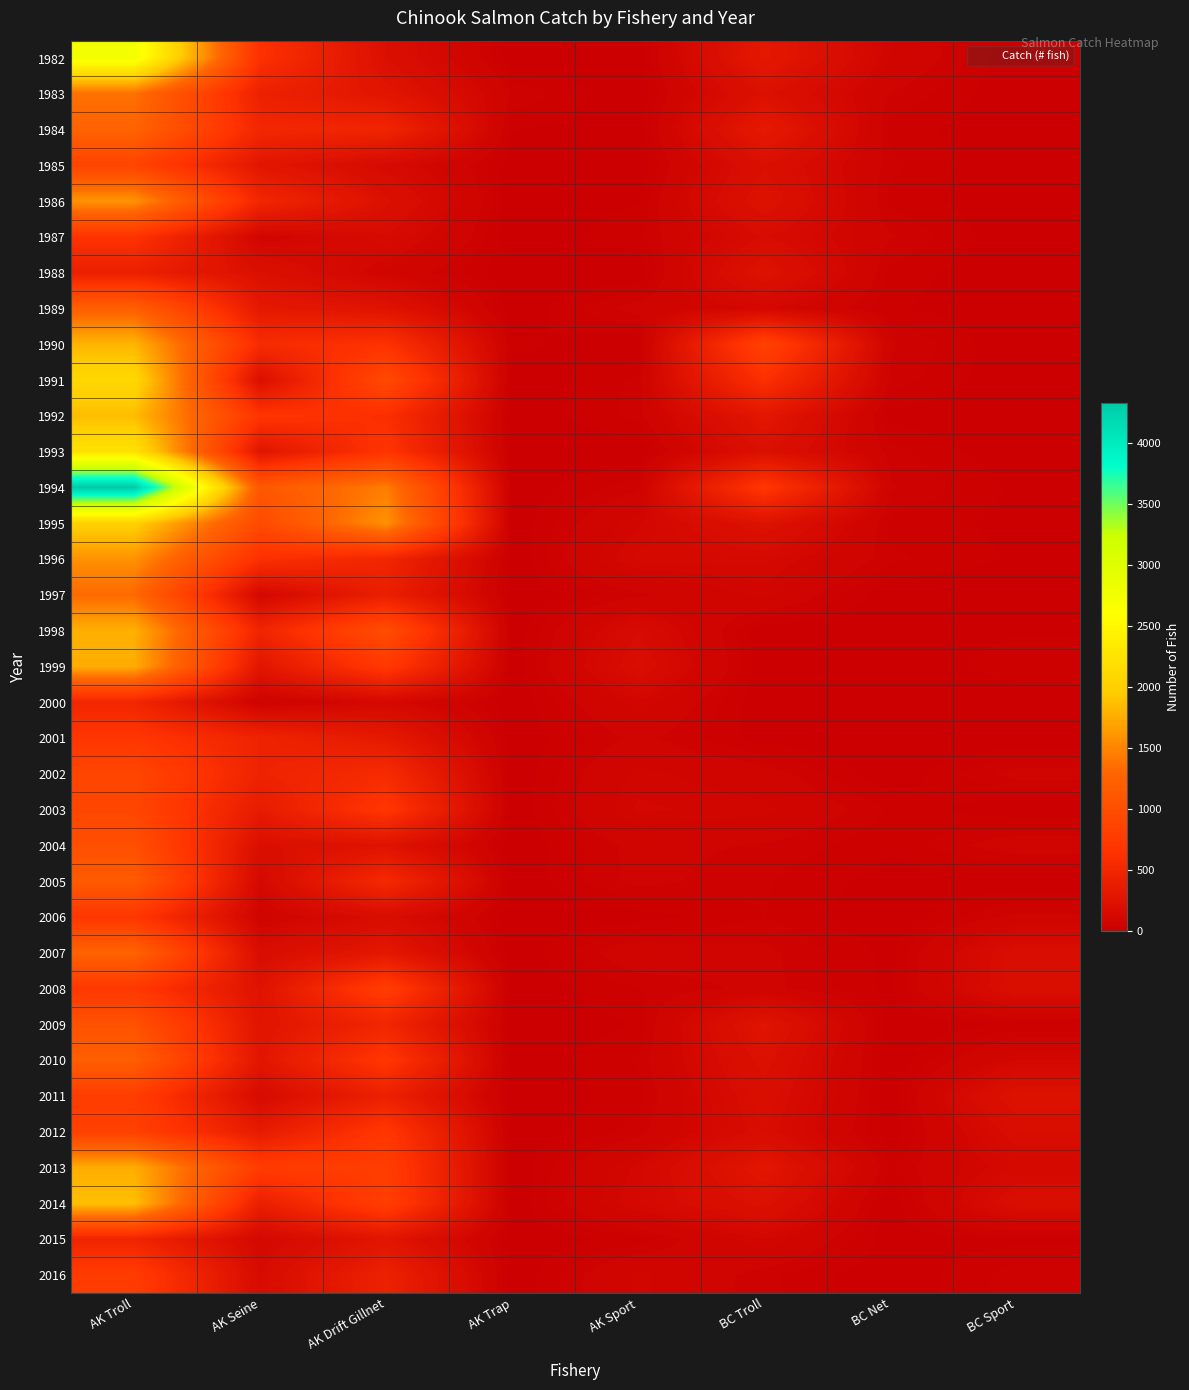

Reading left to right, extract all data points from this chart.

1982: AK Troll=2758	AK Seine=628	AK Drift Gillnet=203	AK Trap=0	AK Sport=0	BC Troll=316	BC Net=84	BC Sport=0
1983: AK Troll=1374	AK Seine=424	AK Drift Gillnet=277	AK Trap=49	AK Sport=0	BC Troll=214	BC Net=50	BC Sport=0
1984: AK Troll=1266	AK Seine=504	AK Drift Gillnet=471	AK Trap=18	AK Sport=0	BC Troll=331	BC Net=27	BC Sport=0
1985: AK Troll=868	AK Seine=287	AK Drift Gillnet=137	AK Trap=5	AK Sport=0	BC Troll=201	BC Net=39	BC Sport=0
1986: AK Troll=1598	AK Seine=493	AK Drift Gillnet=213	AK Trap=0	AK Sport=16	BC Troll=236	BC Net=28	BC Sport=0
1987: AK Troll=657	AK Seine=82	AK Drift Gillnet=148	AK Trap=4	AK Sport=28	BC Troll=155	BC Net=53	BC Sport=0
1988: AK Troll=406	AK Seine=207	AK Drift Gillnet=78	AK Trap=0	AK Sport=0	BC Troll=242	BC Net=27	BC Sport=0
1989: AK Troll=1217	AK Seine=320	AK Drift Gillnet=247	AK Trap=0	AK Sport=62	BC Troll=106	BC Net=20	BC Sport=0
1990: AK Troll=1803	AK Seine=566	AK Drift Gillnet=637	AK Trap=23	AK Sport=0	BC Troll=840	BC Net=54	BC Sport=0
1991: AK Troll=2103	AK Seine=190	AK Drift Gillnet=941	AK Trap=0	AK Sport=38	BC Troll=614	BC Net=44	BC Sport=0
1992: AK Troll=1854	AK Seine=676	AK Drift Gillnet=600	AK Trap=0	AK Sport=40	BC Troll=289	BC Net=10	BC Sport=0
1993: AK Troll=2227	AK Seine=269	AK Drift Gillnet=666	AK Trap=0	AK Sport=0	BC Troll=207	BC Net=41	BC Sport=0
1994: AK Troll=4333	AK Seine=1123	AK Drift Gillnet=1450	AK Trap=0	AK Sport=45	BC Troll=694	BC Net=53	BC Sport=13
1995: AK Troll=2018	AK Seine=947	AK Drift Gillnet=1588	AK Trap=0	AK Sport=98	BC Troll=236	BC Net=28	BC Sport=11
1996: AK Troll=1585	AK Seine=623	AK Drift Gillnet=487	AK Trap=0	AK Sport=125	BC Troll=125	BC Net=38	BC Sport=14
1997: AK Troll=1321	AK Seine=108	AK Drift Gillnet=397	AK Trap=0	AK Sport=45	BC Troll=91	BC Net=0	BC Sport=0
1998: AK Troll=1771	AK Seine=471	AK Drift Gillnet=980	AK Trap=0	AK Sport=150	BC Troll=0	BC Net=0	BC Sport=15
1999: AK Troll=1757	AK Seine=283	AK Drift Gillnet=726	AK Trap=0	AK Sport=180	BC Troll=0	BC Net=0	BC Sport=30
2000: AK Troll=489	AK Seine=45	AK Drift Gillnet=116	AK Trap=0	AK Sport=97	BC Troll=0	BC Net=0	BC Sport=0
2001: AK Troll=696	AK Seine=454	AK Drift Gillnet=324	AK Trap=0	AK Sport=58	BC Troll=7	BC Net=0	BC Sport=0
2002: AK Troll=892	AK Seine=451	AK Drift Gillnet=555	AK Trap=0	AK Sport=91	BC Troll=65	BC Net=0	BC Sport=61
2003: AK Troll=894	AK Seine=354	AK Drift Gillnet=690	AK Trap=0	AK Sport=106	BC Troll=91	BC Net=31	BC Sport=0
2004: AK Troll=1017	AK Seine=196	AK Drift Gillnet=243	AK Trap=0	AK Sport=60	BC Troll=48	BC Net=20	BC Sport=69
2005: AK Troll=1163	AK Seine=122	AK Drift Gillnet=532	AK Trap=0	AK Sport=59	BC Troll=36	BC Net=8	BC Sport=0
2006: AK Troll=703	AK Seine=64	AK Drift Gillnet=170	AK Trap=0	AK Sport=7	BC Troll=34	BC Net=0	BC Sport=58
2007: AK Troll=1262	AK Seine=175	AK Drift Gillnet=300	AK Trap=0	AK Sport=74	BC Troll=57	BC Net=11	BC Sport=186
2008: AK Troll=716	AK Seine=244	AK Drift Gillnet=779	AK Trap=0	AK Sport=33	BC Troll=59	BC Net=12	BC Sport=192
2009: AK Troll=1049	AK Seine=268	AK Drift Gillnet=483	AK Trap=0	AK Sport=18	BC Troll=265	BC Net=0	BC Sport=19
2010: AK Troll=1205	AK Seine=287	AK Drift Gillnet=692	AK Trap=0	AK Sport=36	BC Troll=218	BC Net=0	BC Sport=101
2011: AK Troll=778	AK Seine=148	AK Drift Gillnet=417	AK Trap=0	AK Sport=25	BC Troll=189	BC Net=4	BC Sport=239
2012: AK Troll=821	AK Seine=348	AK Drift Gillnet=703	AK Trap=0	AK Sport=41	BC Troll=169	BC Net=0	BC Sport=173
2013: AK Troll=1754	AK Seine=767	AK Drift Gillnet=793	AK Trap=0	AK Sport=108	BC Troll=283	BC Net=32	BC Sport=121
2014: AK Troll=1873	AK Seine=399	AK Drift Gillnet=798	AK Trap=0	AK Sport=121	BC Troll=218	BC Net=0	BC Sport=188
2015: AK Troll=470	AK Seine=112	AK Drift Gillnet=272	AK Trap=0	AK Sport=24	BC Troll=102	BC Net=6	BC Sport=12
2016: AK Troll=767	AK Seine=150	AK Drift Gillnet=429	AK Trap=0	AK Sport=90	BC Troll=39	BC Net=0	BC Sport=43